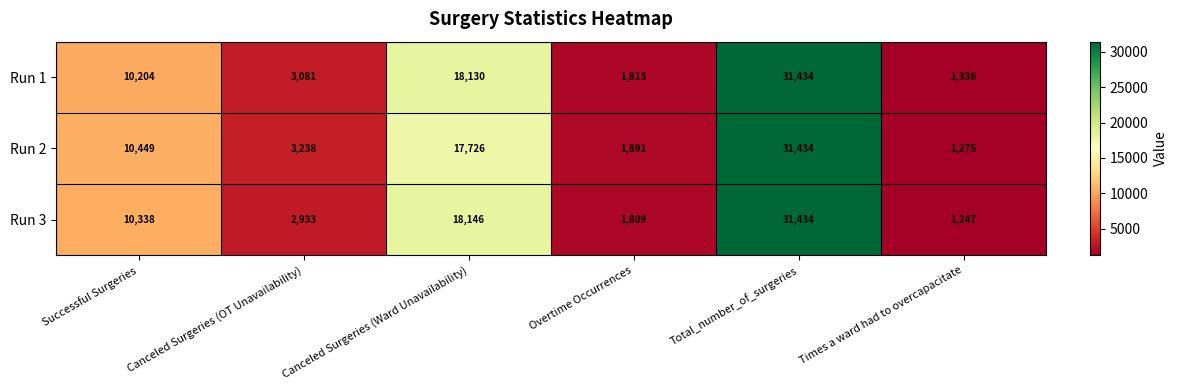

Read the Run 2 value at Canceled Surgeries (Ward Unavailability), to the nearest 100.

17700